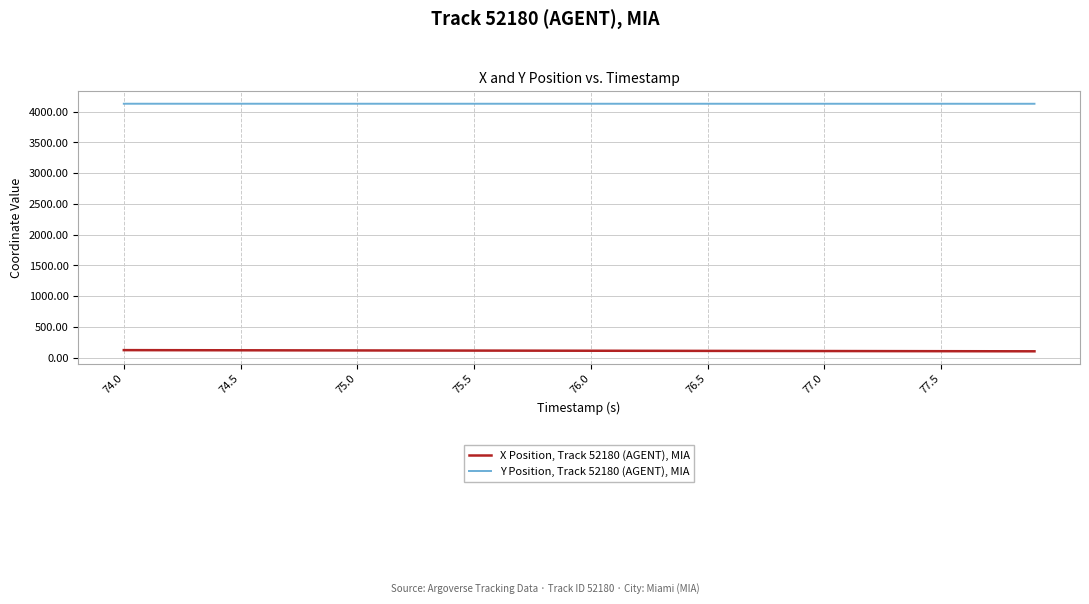

Rank the series by their average value, from lowest to highest.

X Position, Track 52180 (AGENT), MIA, Y Position, Track 52180 (AGENT), MIA